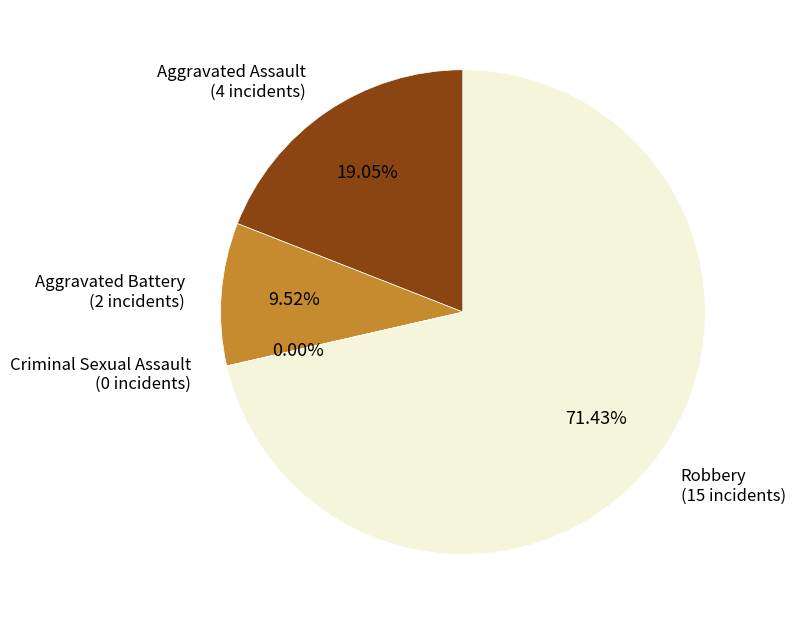

Rank the categories by value from highest to lowest.

Robbery, Aggravated Assault, Aggravated Battery, Criminal Sexual Assault